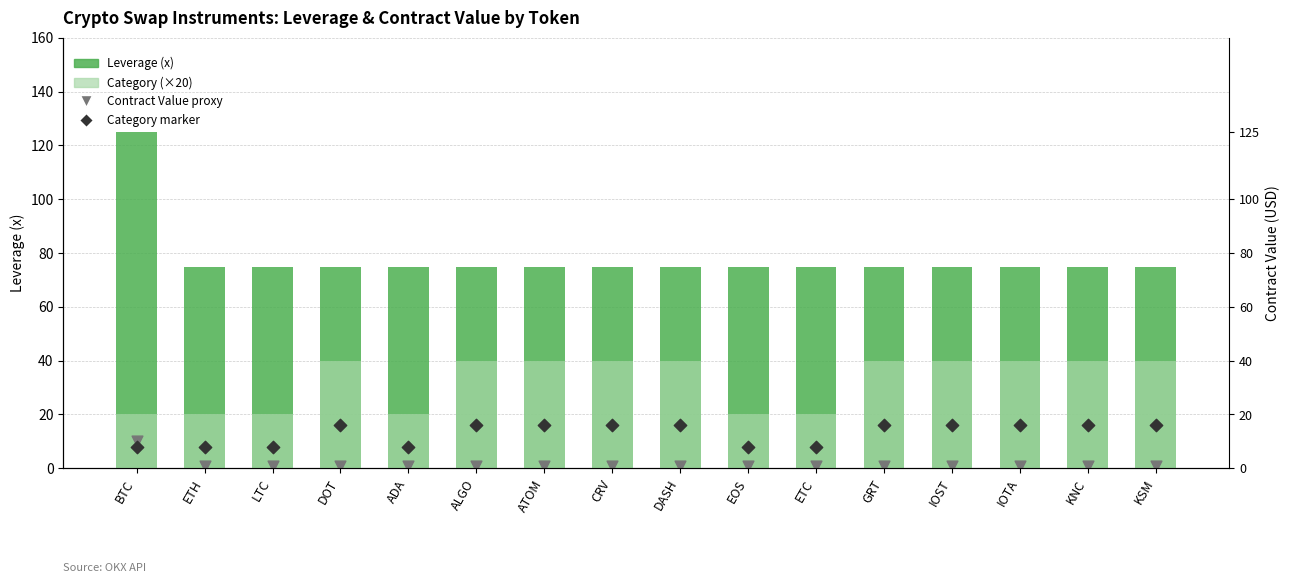

Is the value of Category marker at CRV greater than the value of Contract Value proxy at KNC?

Yes